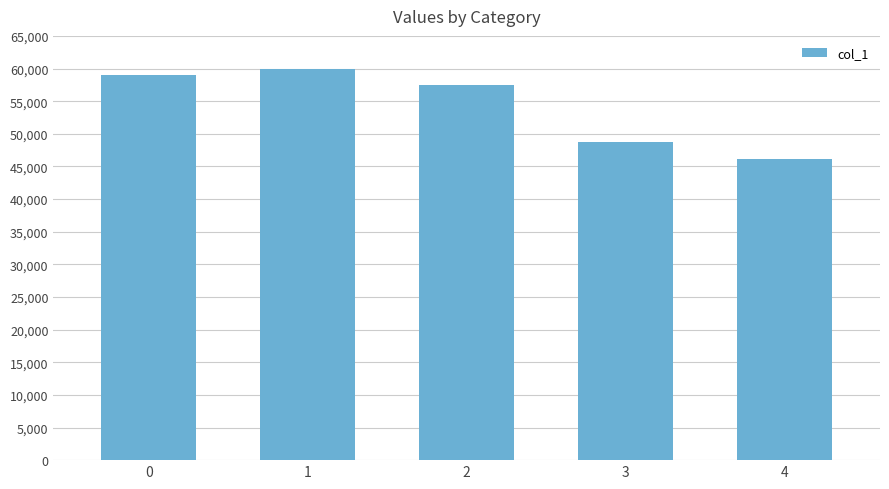

What is the change in value from 2 to 4?

-11236